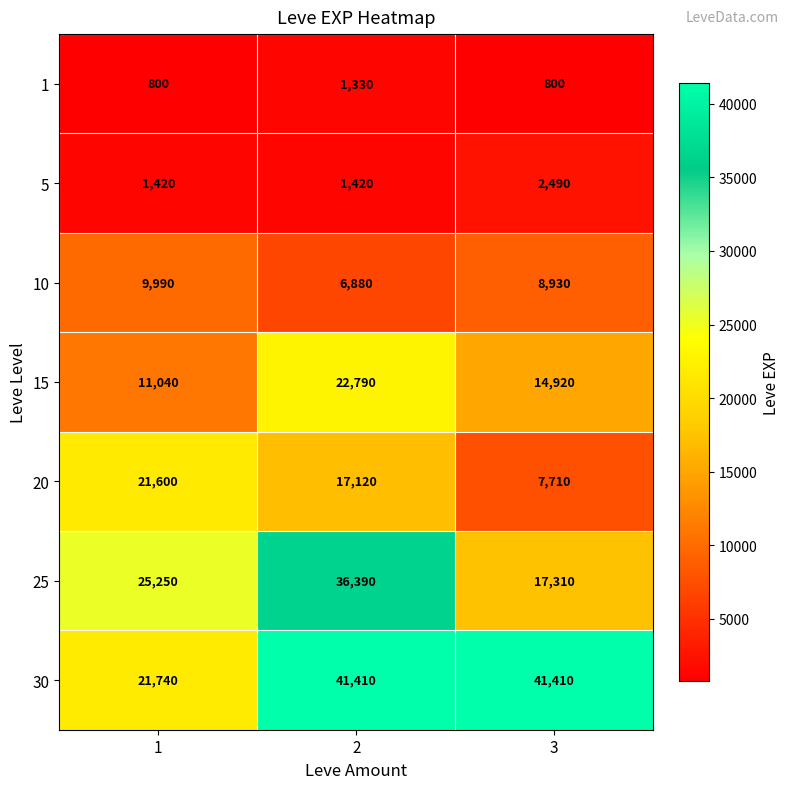

How many series are shown in this chart?

7